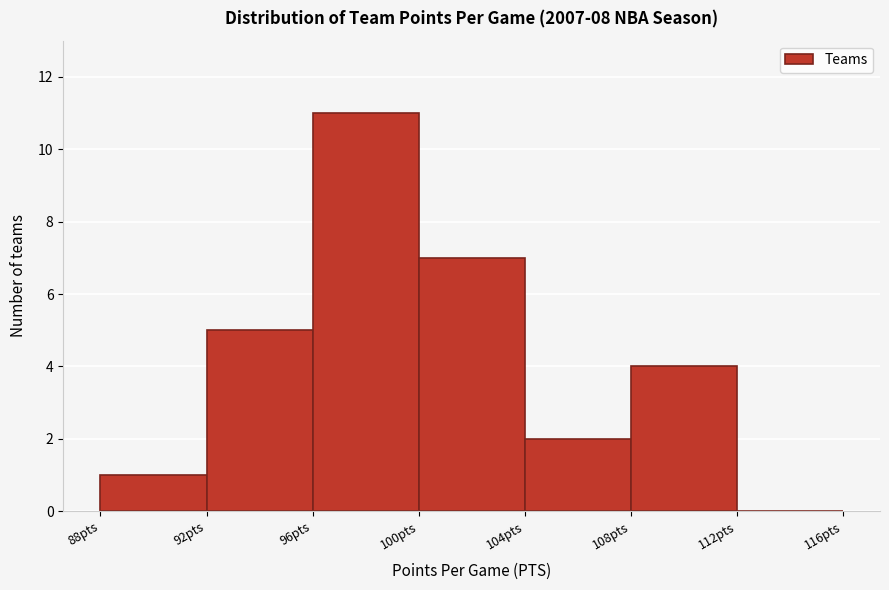

Reading left to right, transcribe this chart: for each bar, give the range it covers on the x-axis and its height. The values are not printed on the chart, so give them approximately, as read against the axis.

88 to 92: 1
92 to 96: 5
96 to 100: 11
100 to 104: 7
104 to 108: 2
108 to 112: 4
112 to 116: 0